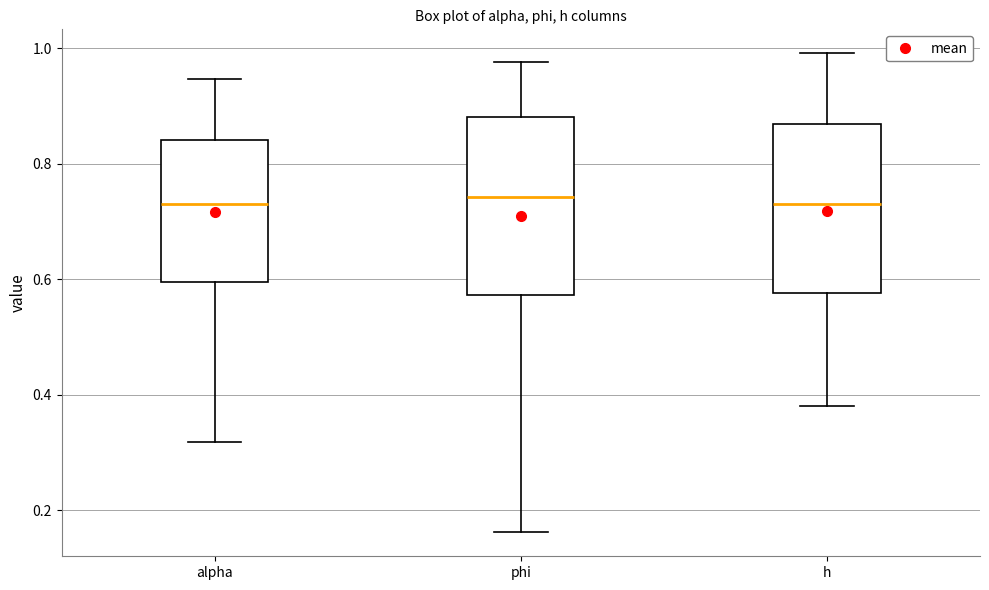

Where does the upper whisker of the box for alpha end on the y-axis? The values are not printed on the chart, so give them approximately, as read against the axis.

0.94